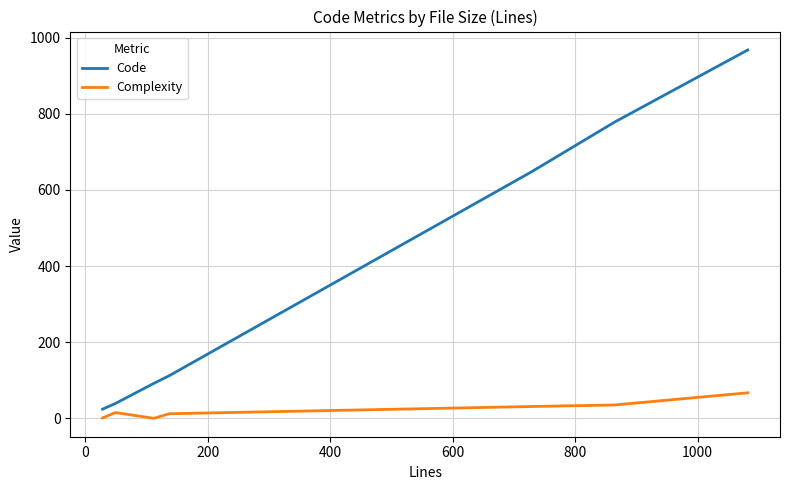

Which series has the largest total across all categories?

Code